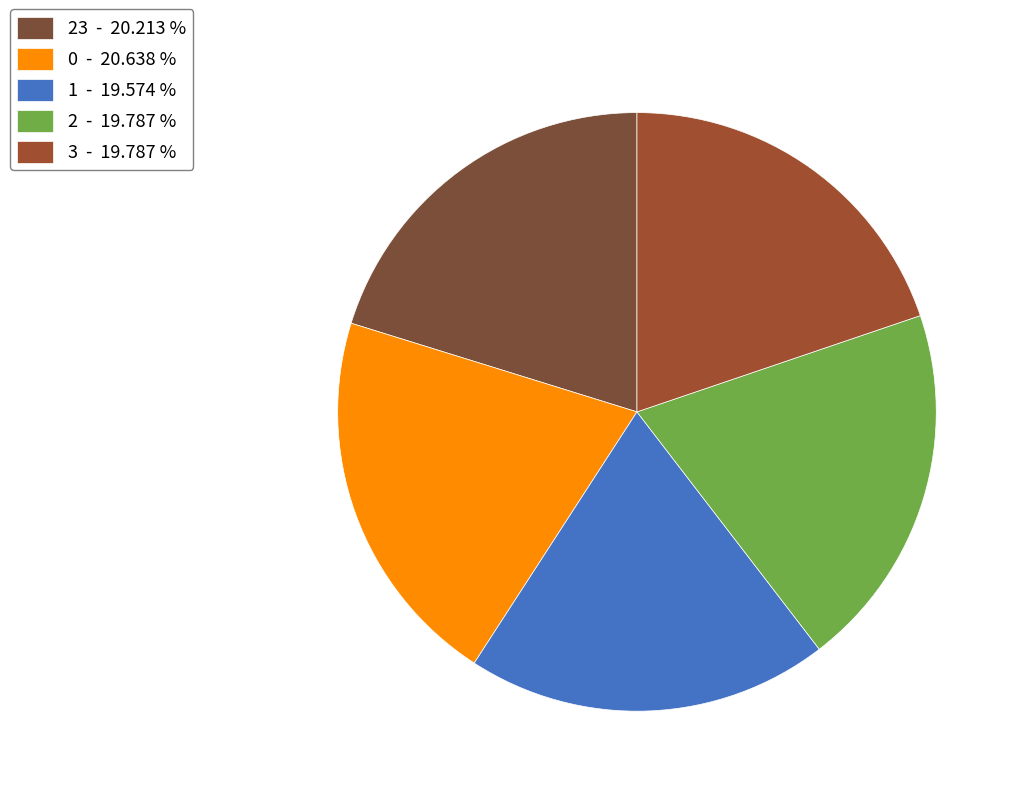

Count the number of slices in the pie.

5